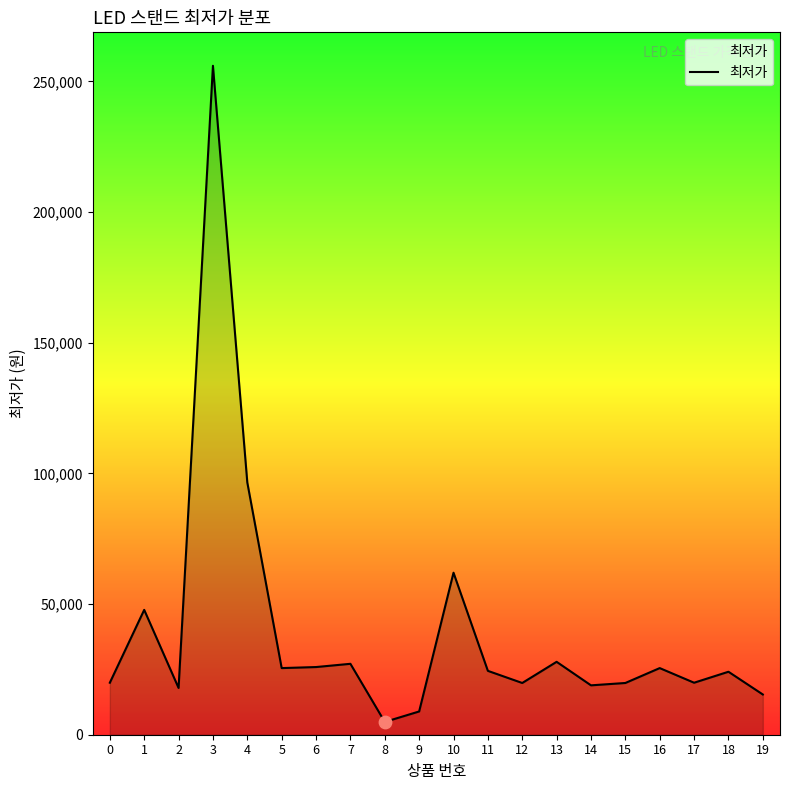

What is the change in value from 15 to 17?

+100